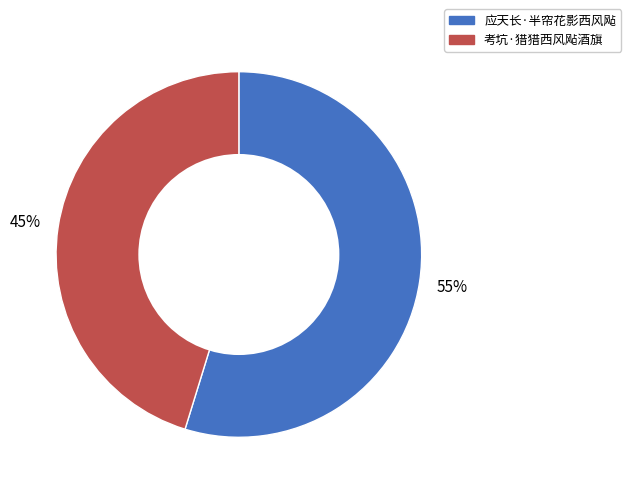

How many slices are in this pie chart?

2